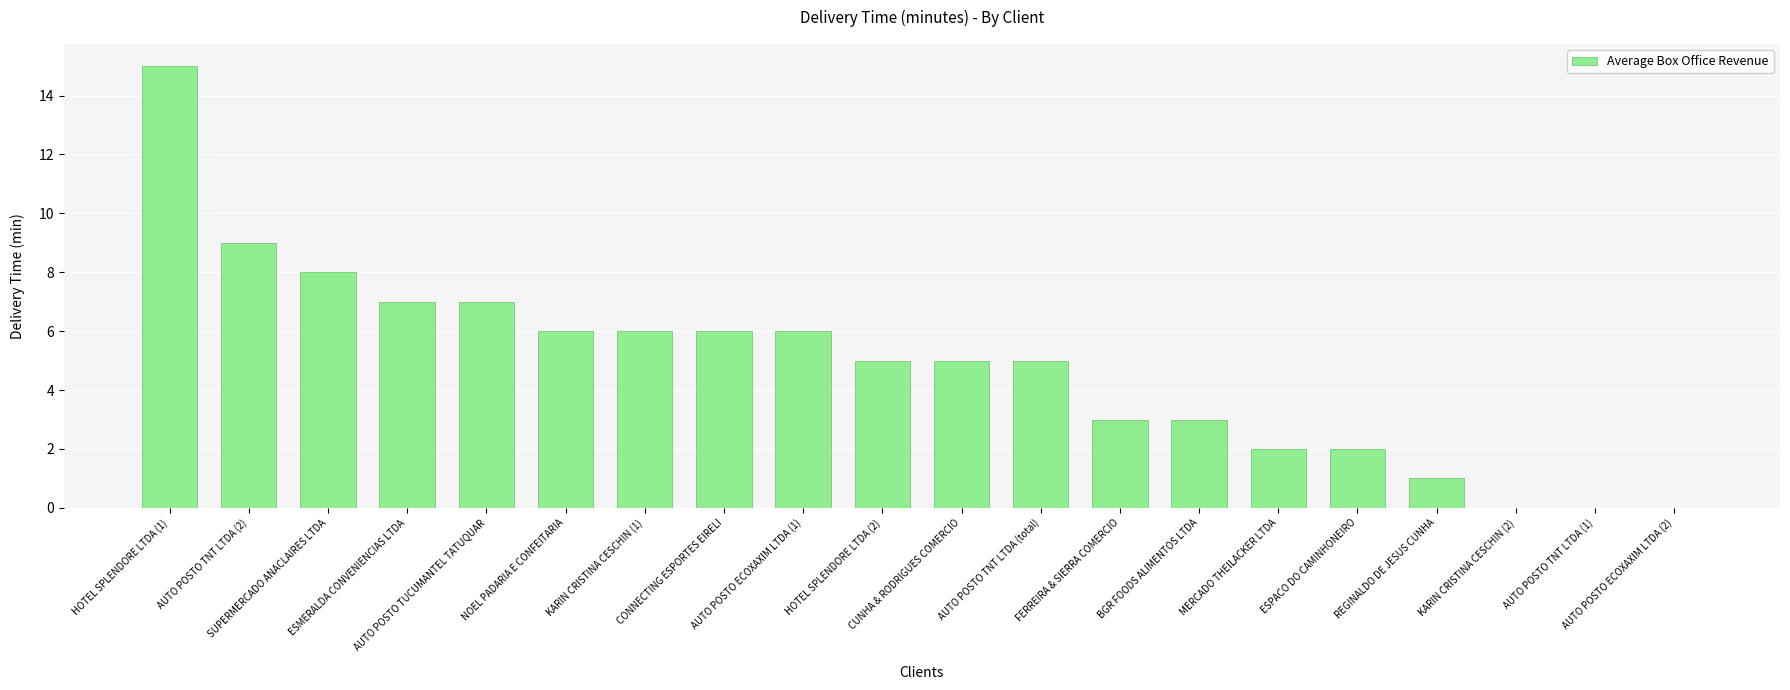

Reading left to right, list all the values displayed in this chart.

HOTEL SPLENDORE LTDA (1)=15	AUTO POSTO TNT LTDA (2)=9	SUPERMERCADO ANACLAIRES LTDA=8	ESMERALDA CONVENIENCIAS LTDA=7	AUTO POSTO TUCUMANTEL TATUQUAR=7	NOEL PADARIA E CONFEITARIA=6	KARIN CRISTINA CESCHIN (1)=6	CONNECTING ESPORTES EIRELI=6	AUTO POSTO ECOXAXIM LTDA (1)=6	HOTEL SPLENDORE LTDA (2)=5	CUNHA & RODRIGUES COMERCIO=5	AUTO POSTO TNT LTDA (total)=5	FERREIRA & SIERRA COMERCIO=3	BGR FOODS ALIMENTOS LTDA=3	MERCADO THEILACKER LTDA=2	ESPACO DO CAMINHONEIRO=2	REGINALDO DE JESUS CUNHA=1	KARIN CRISTINA CESCHIN (2)=0	AUTO POSTO TNT LTDA (1)=0	AUTO POSTO ECOXAXIM LTDA (2)=0